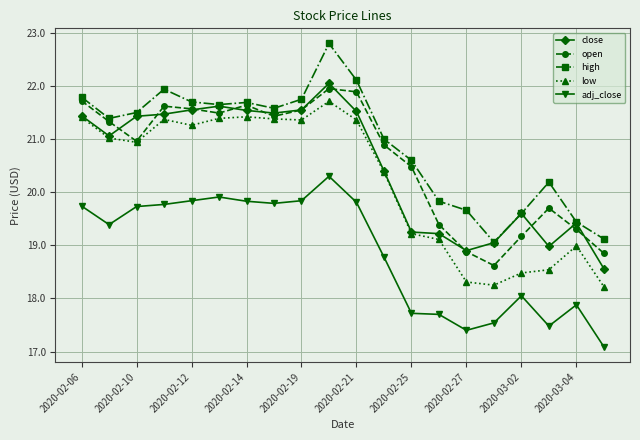

Which series has the largest range (max minus min)?

high